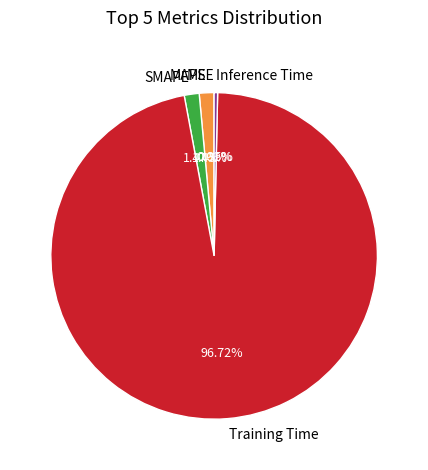

To the nearest percent, what is the average slice percentage?

20%